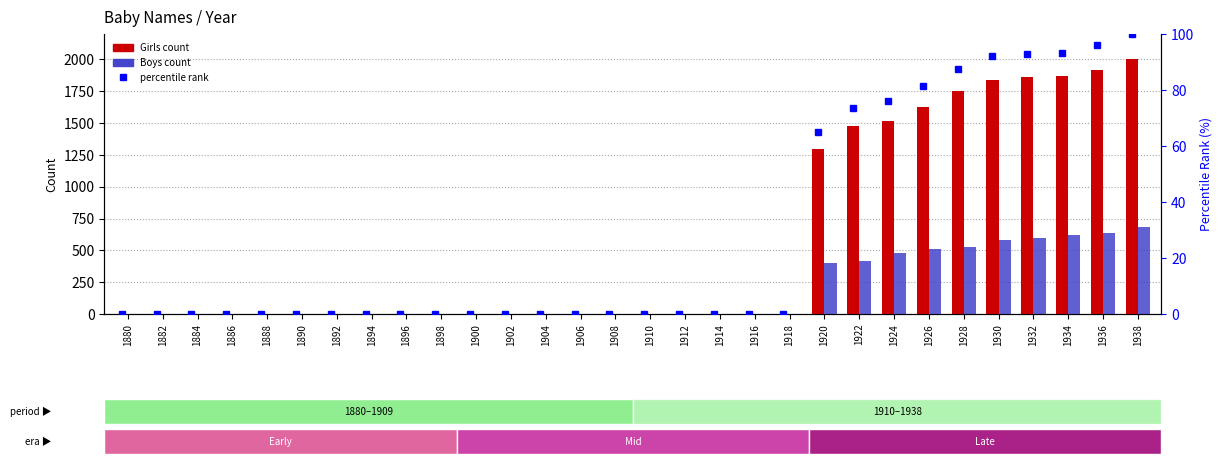

Reading left to right, what are all the values shown in this chart?

Girls count: 0.0	0.0	0.0	0.0	0.0	0.0	0.0	0.0	0.0	0.0	0.0	0.0	0.0	0.0	0.0	0.0	0.0	0.0	0.0	0.0	1299.0	1474.0	1520.0	1629.0	1751.0	1842.0	1859.0	1868.0	1920.0	2001.0
Boys count: 0.0	0.0	0.0	0.0	0.0	0.0	0.0	0.0	0.0	0.0	0.0	0.0	0.0	0.0	0.0	0.0	0.0	0.0	0.0	0.0	400.0	420.0	480.0	510.0	530.0	580.0	600.0	620.0	640.0	680.0
percentile rank within sample: 0.0	0.0	0.0	0.0	0.0	0.0	0.0	0.0	0.0	0.0	0.0	0.0	0.0	0.0	0.0	0.0	0.0	0.0	0.0	0.0	64.9	73.7	76.0	81.4	87.5	92.1	92.9	93.4	96.0	100.0